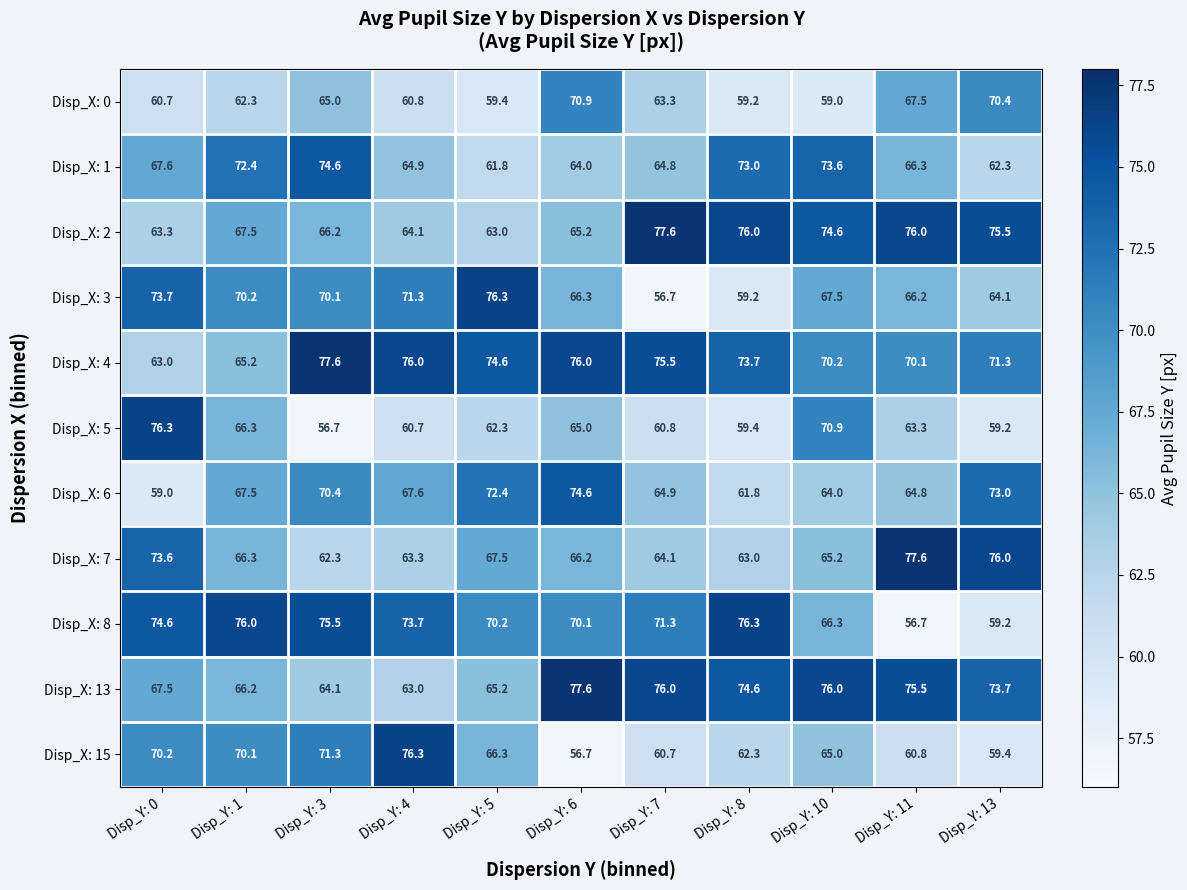

Where does the Disp_X: 2 series first go above 67?

Disp_Y: 1